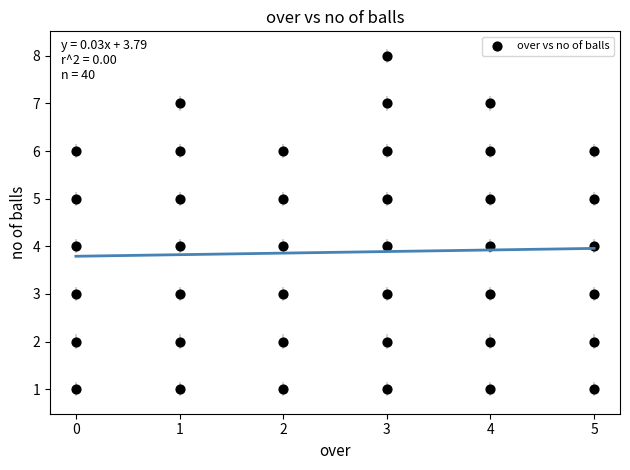

What is the range of Y values (max minus min)?

7